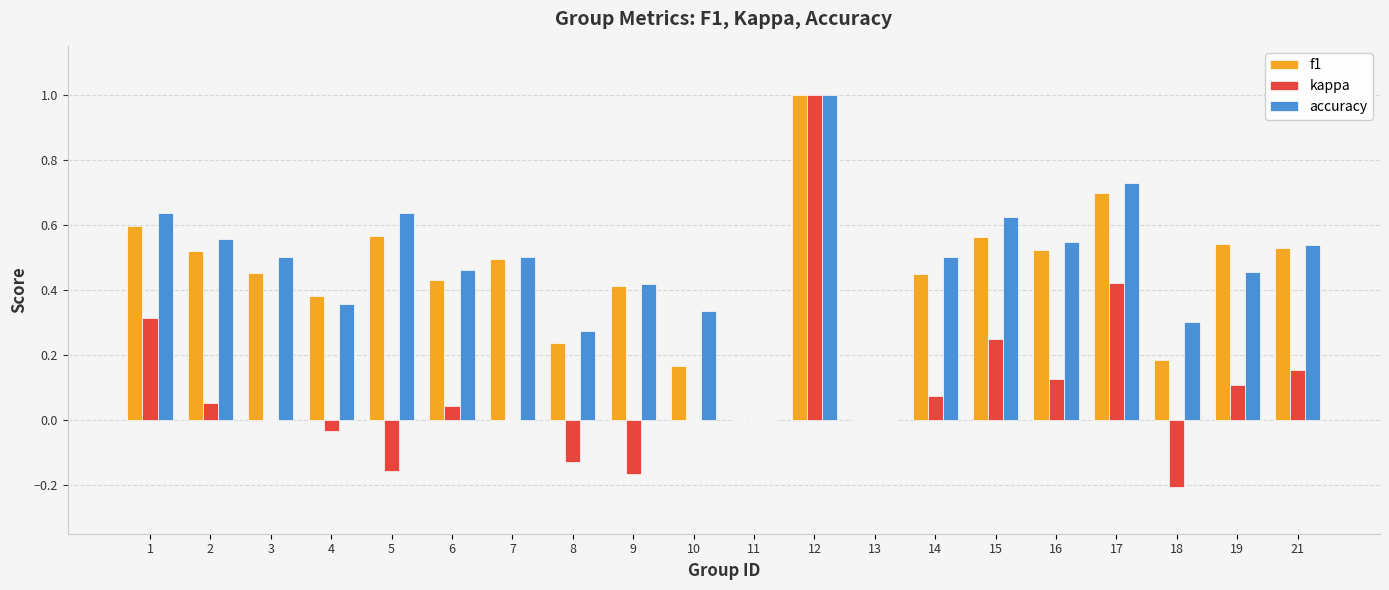

What is the highest value of the accuracy series?

1.0